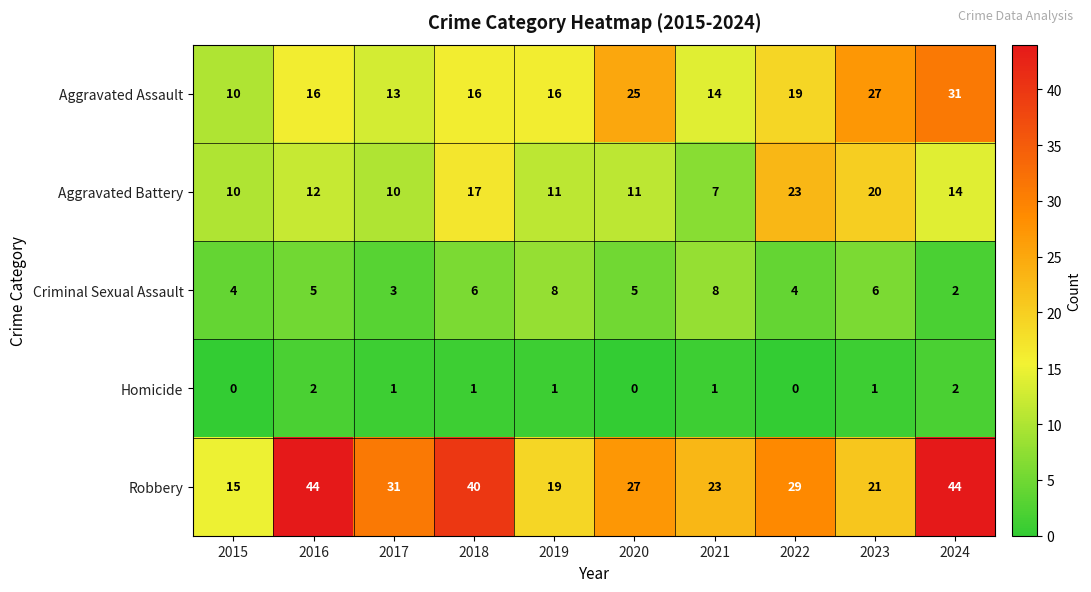

The Aggravated Battery series shows 17 at 2018. True or false?

True